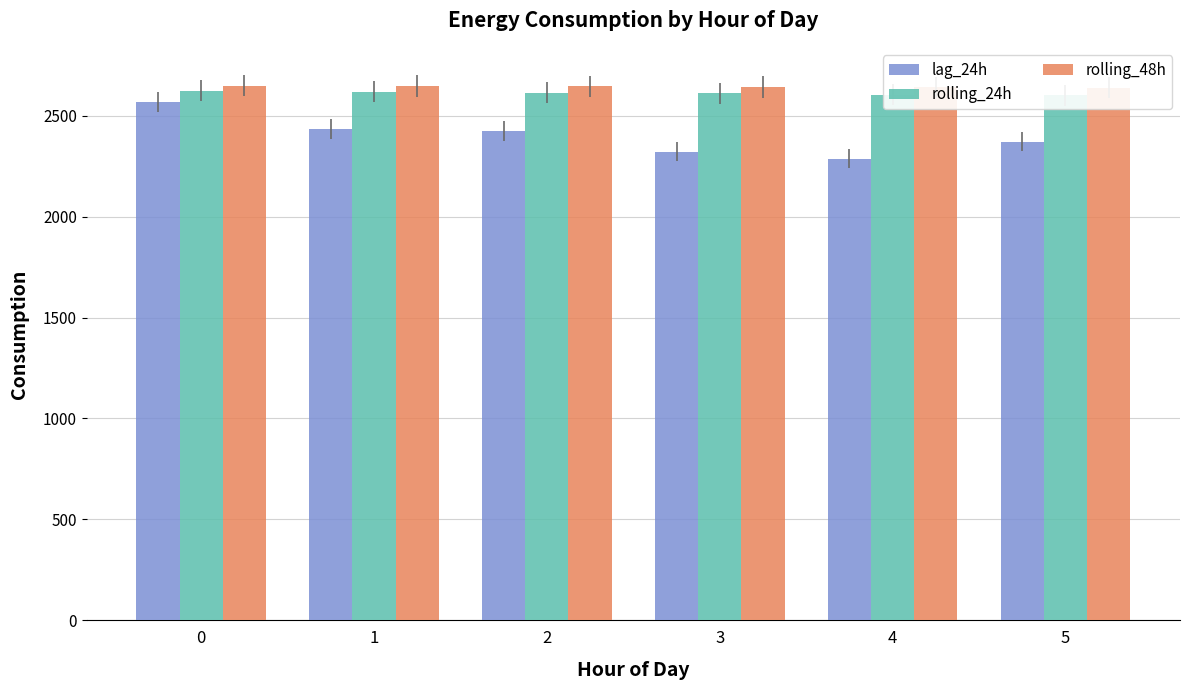

What is the sum of the rolling_24h values at 3 and 2?

5223.3